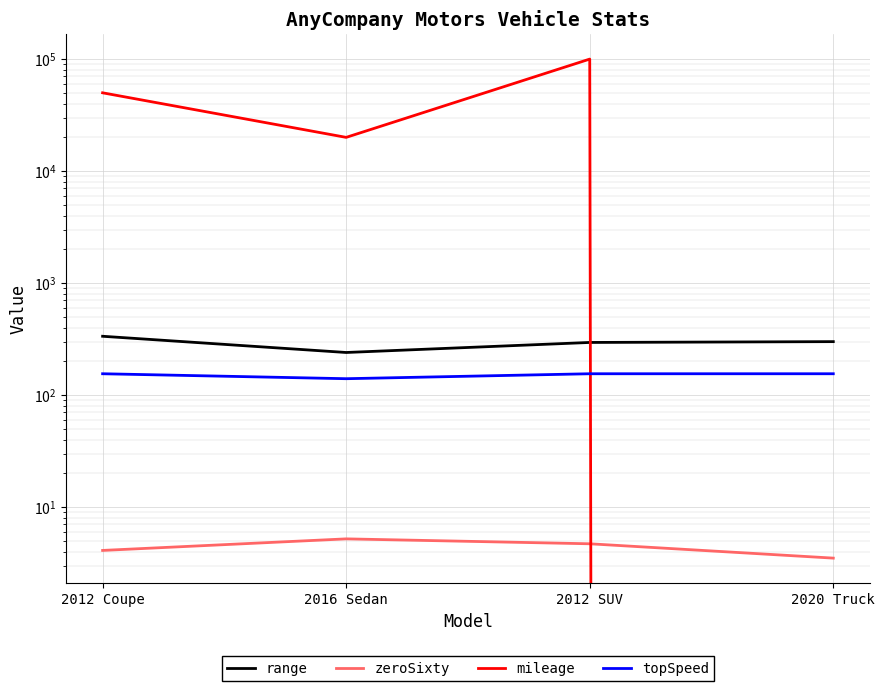

How many data points does each series have?

4